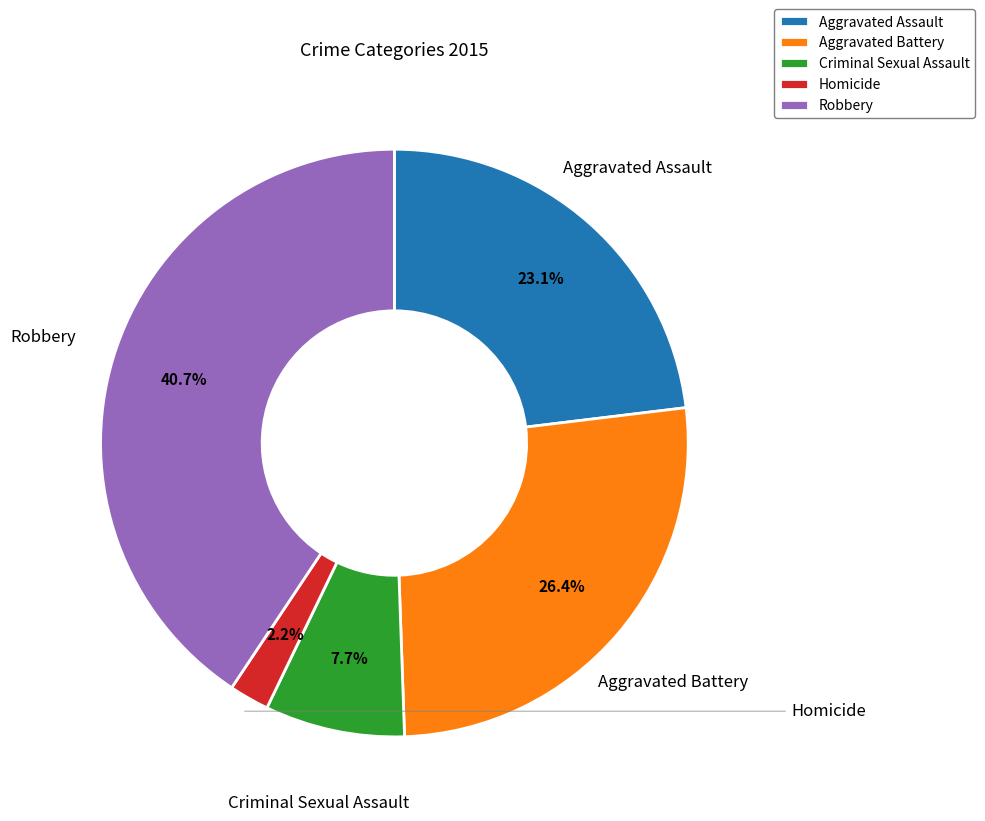

Is it true that Aggravated Assault is 23% of the pie?

True